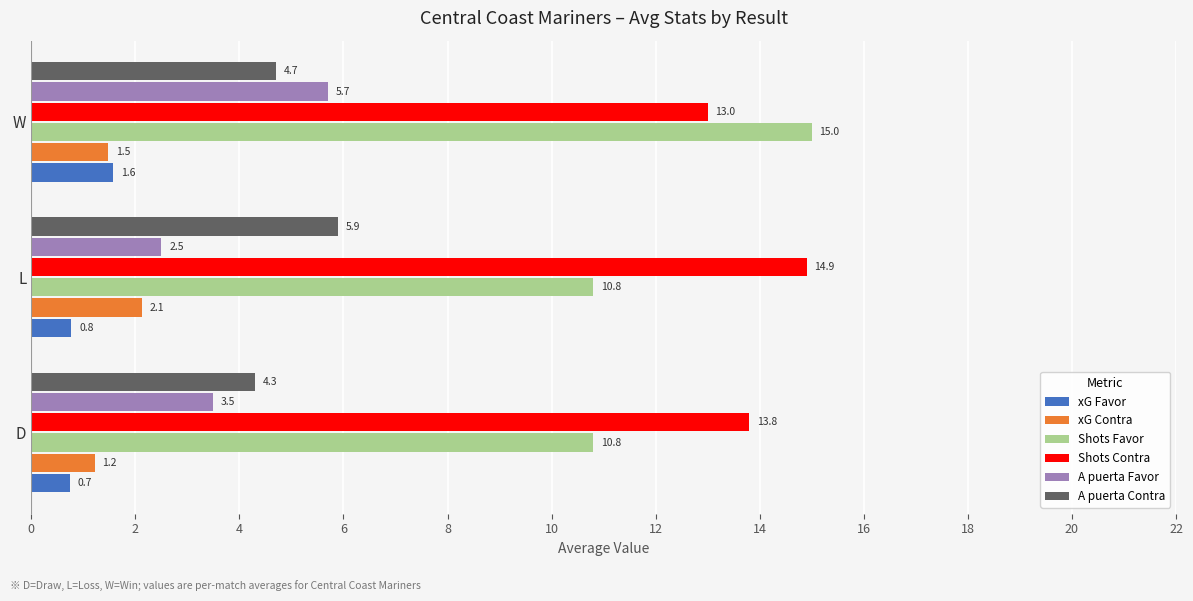

What is the average value of the Shots Favor series?

12.2